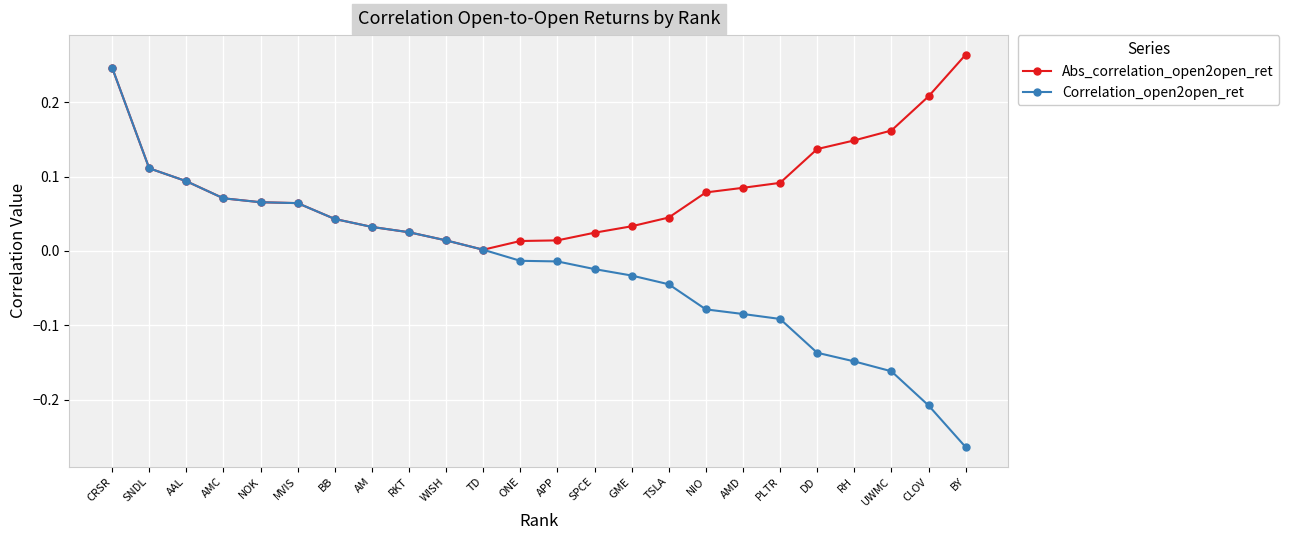

Which series has the largest total across all categories?

Abs_correlation_open2open_ret